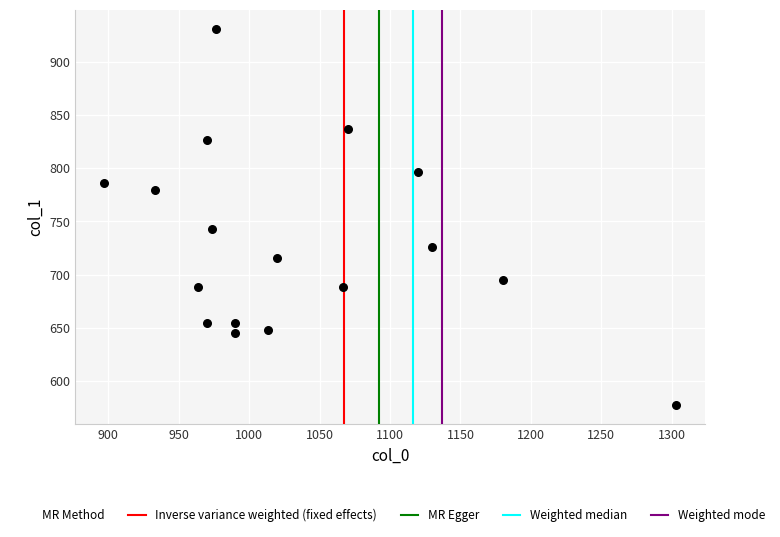

What is the range of X values (max minus min)?

406.7